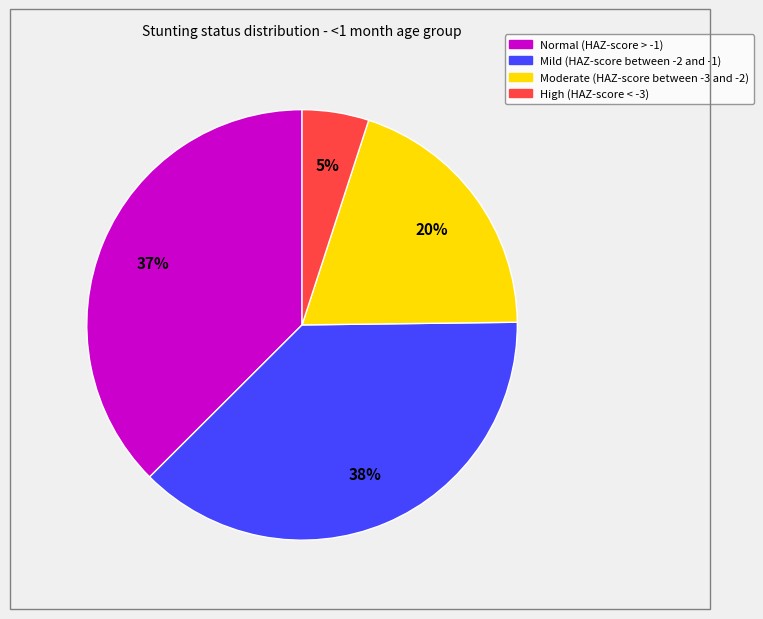

What is the smallest slice in the pie chart?

High (HAZ-score < -3)